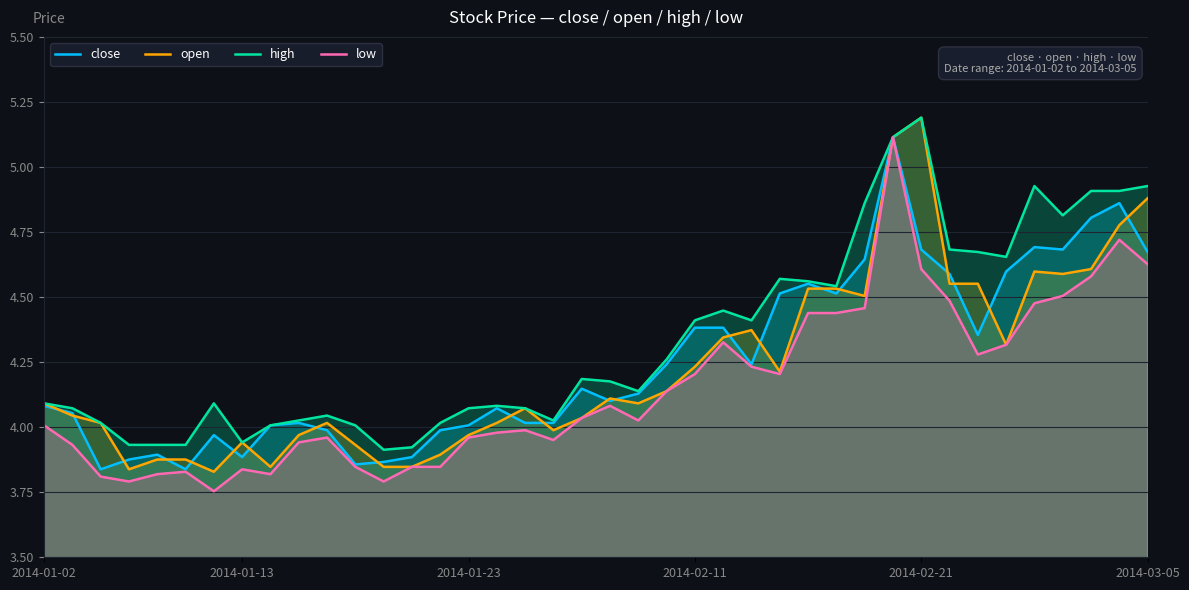

Reading left to right, what are all the values shown in this chart?

close: 4.1	4.1	3.8	3.9	3.9	3.8	4.0	3.9	4.0	4.0	4.0	3.9	3.9	3.9	4.0	4.0	4.1	4.0	4.0	4.1	4.1	4.1	4.2	4.4	4.4	4.2	4.5	4.6	4.5	4.6	5.1	4.7	4.6	4.4	4.6	4.7	4.7	4.8	4.9	4.7
open: 4.1	4.0	4.0	3.8	3.9	3.9	3.8	3.9	3.8	4.0	4.0	3.9	3.8	3.8	3.9	4.0	4.0	4.1	4.0	4.0	4.1	4.1	4.1	4.2	4.3	4.4	4.2	4.5	4.5	4.5	5.1	5.2	4.6	4.6	4.3	4.6	4.6	4.6	4.8	4.9
high: 4.1	4.1	4.0	3.9	3.9	3.9	4.1	3.9	4.0	4.0	4.0	4.0	3.9	3.9	4.0	4.1	4.1	4.1	4.0	4.2	4.2	4.1	4.3	4.4	4.4	4.4	4.6	4.6	4.5	4.9	5.1	5.2	4.7	4.7	4.7	4.9	4.8	4.9	4.9	4.9
low: 4.0	3.9	3.8	3.8	3.8	3.8	3.8	3.8	3.8	3.9	4.0	3.8	3.8	3.8	3.8	4.0	4.0	4.0	4.0	4.0	4.1	4.0	4.1	4.2	4.3	4.2	4.2	4.4	4.4	4.5	5.1	4.6	4.5	4.3	4.3	4.5	4.5	4.6	4.7	4.6